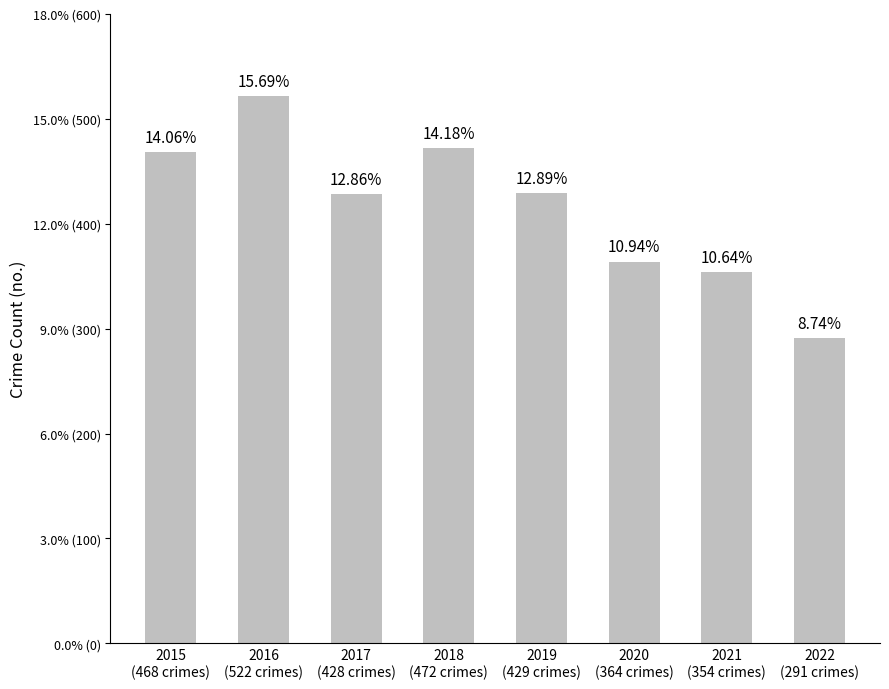

Rank the categories by value from lowest to highest.

2022
(291 crimes), 2021
(354 crimes), 2020
(364 crimes), 2017
(428 crimes), 2019
(429 crimes), 2015
(468 crimes), 2018
(472 crimes), 2016
(522 crimes)